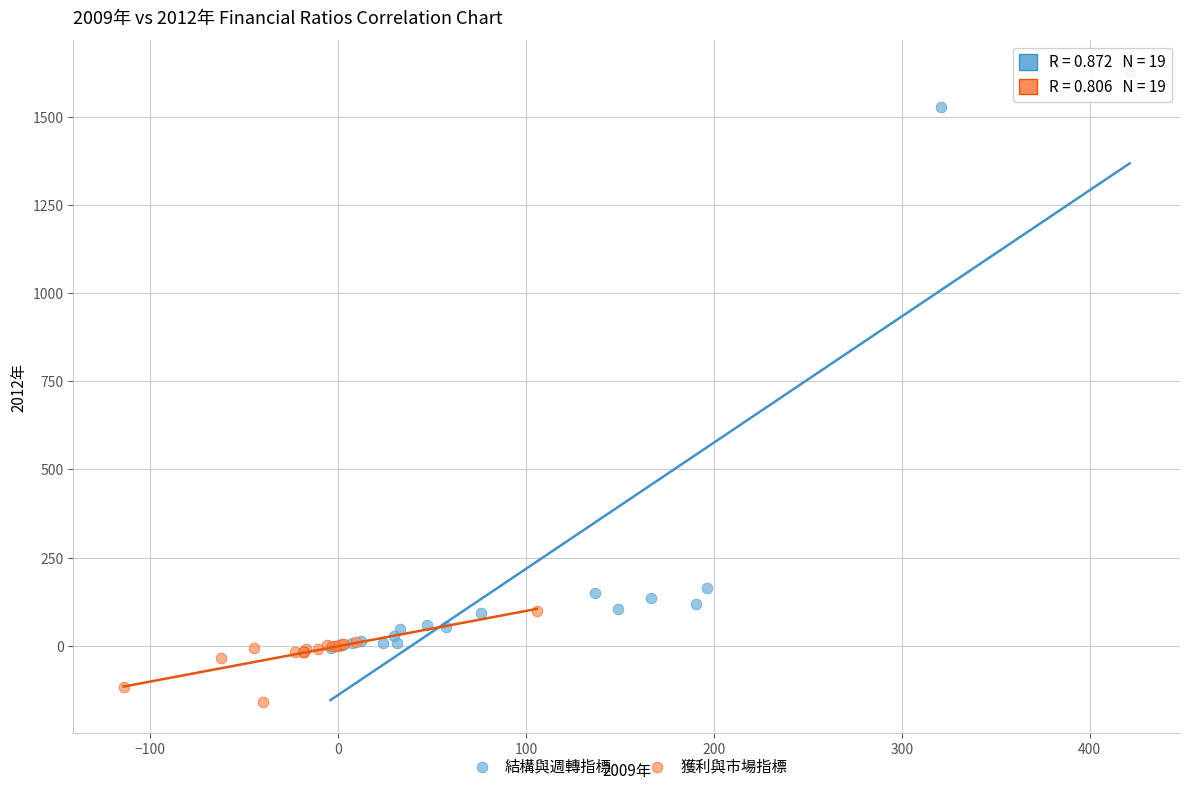

Which series contains the highest Y value?

結構與週轉指標